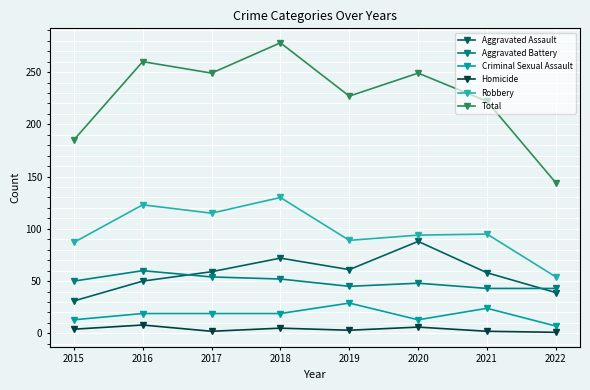

Where is Robbery nearest to the value 92?

2020